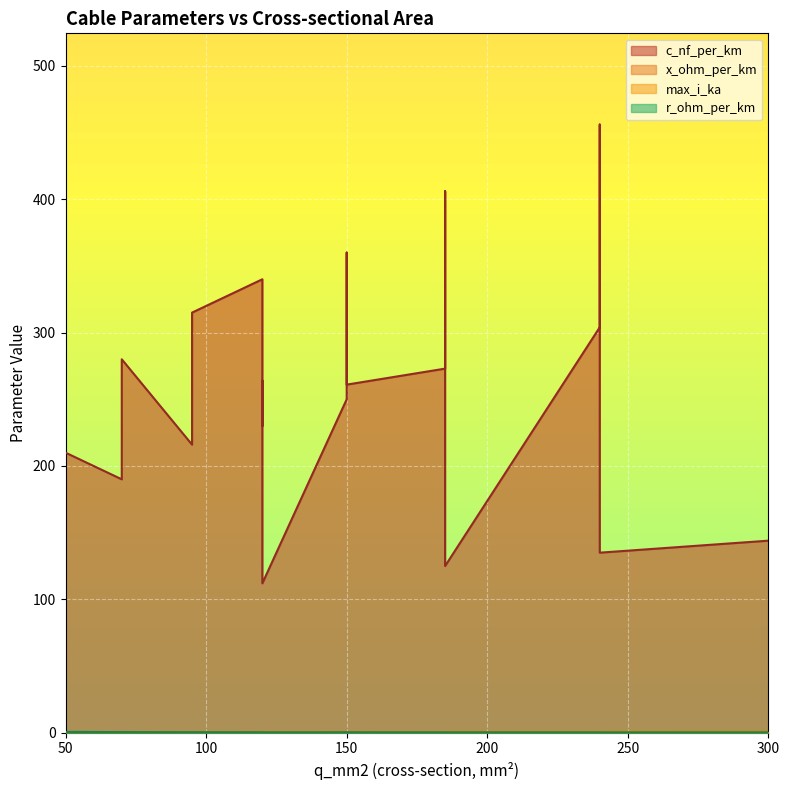

Is it true that c_nf_per_km equals 189.5 at 185?

False